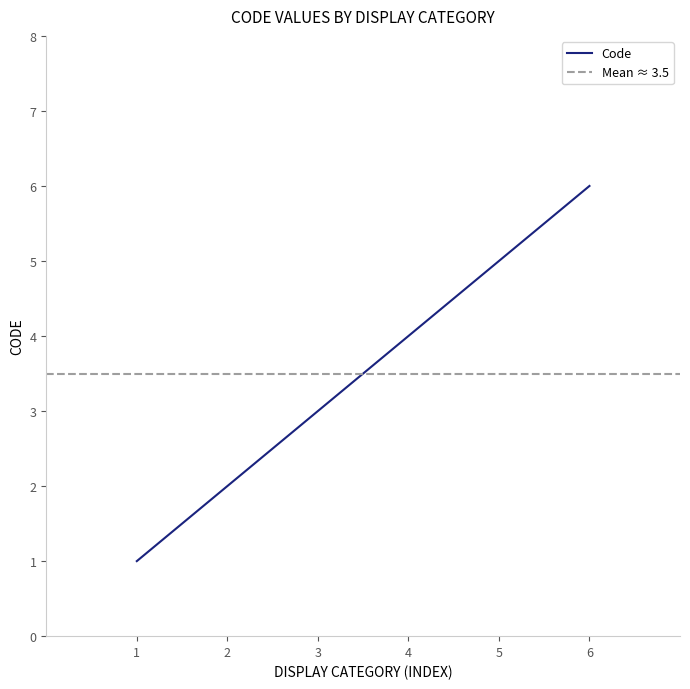

What is the highest value of the Code series?

6